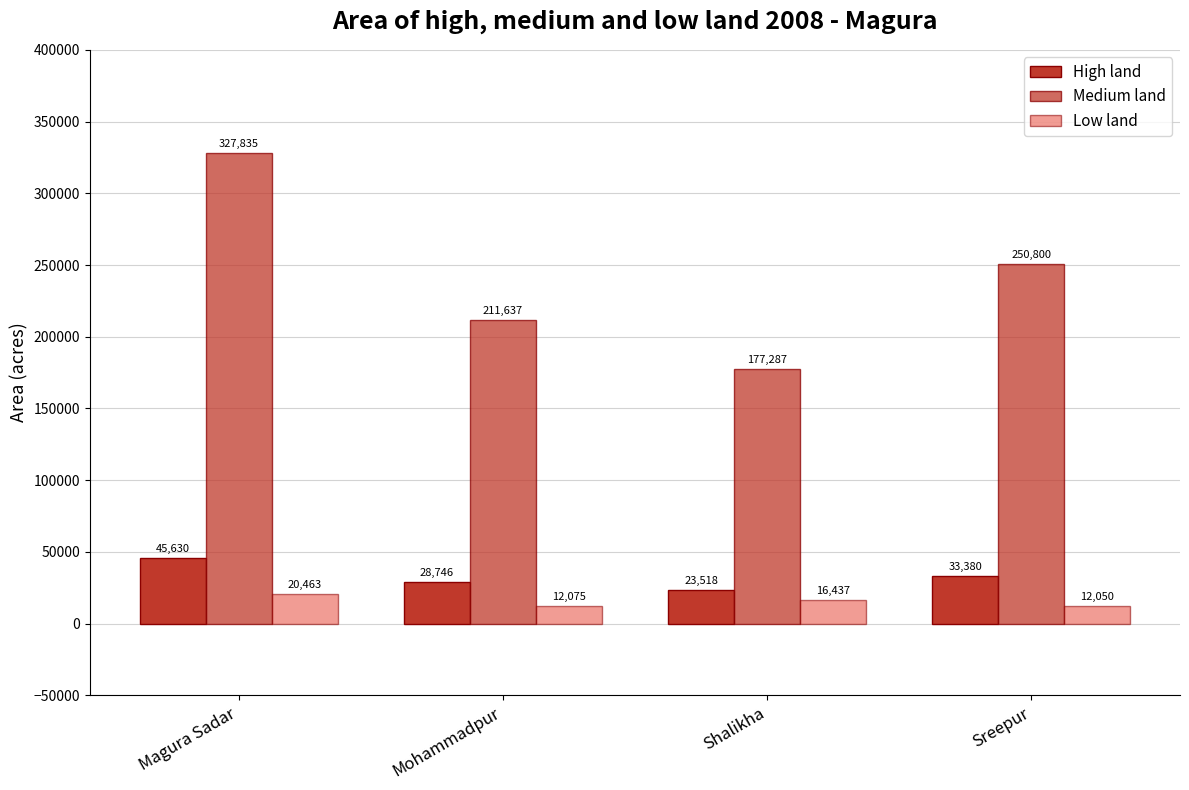

Does the chart contain stacked bars?

No